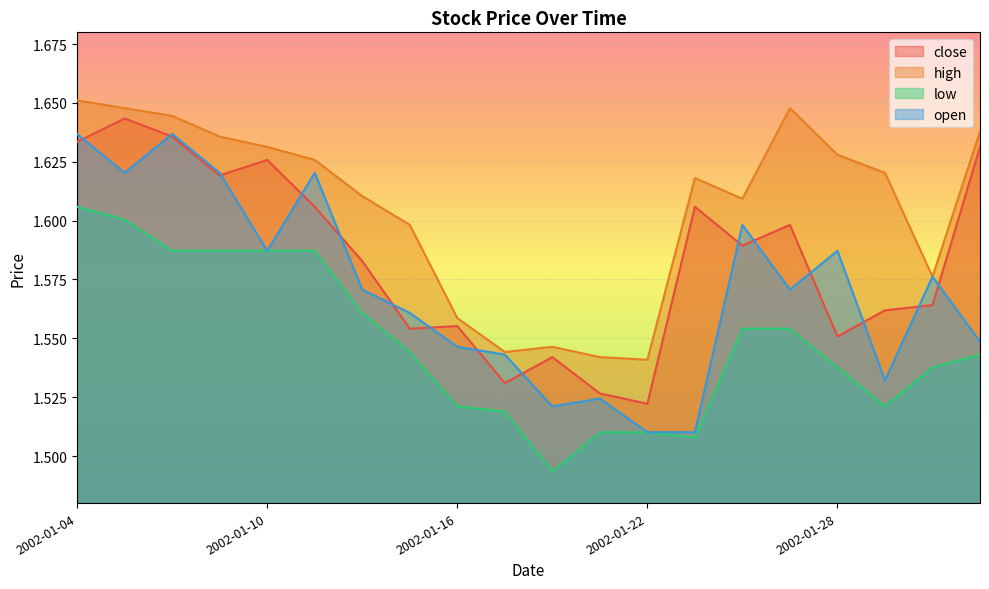

How many lines are shown in the chart?

4